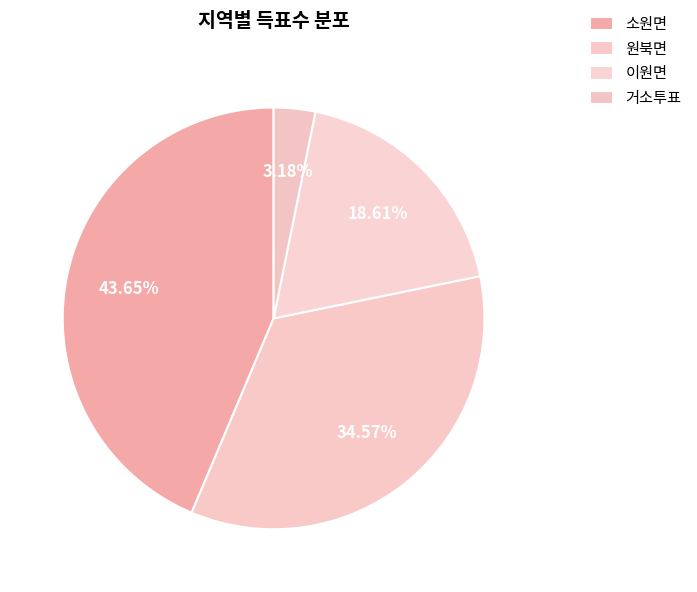

How much of the chart is everything except 이원면?

81.4%